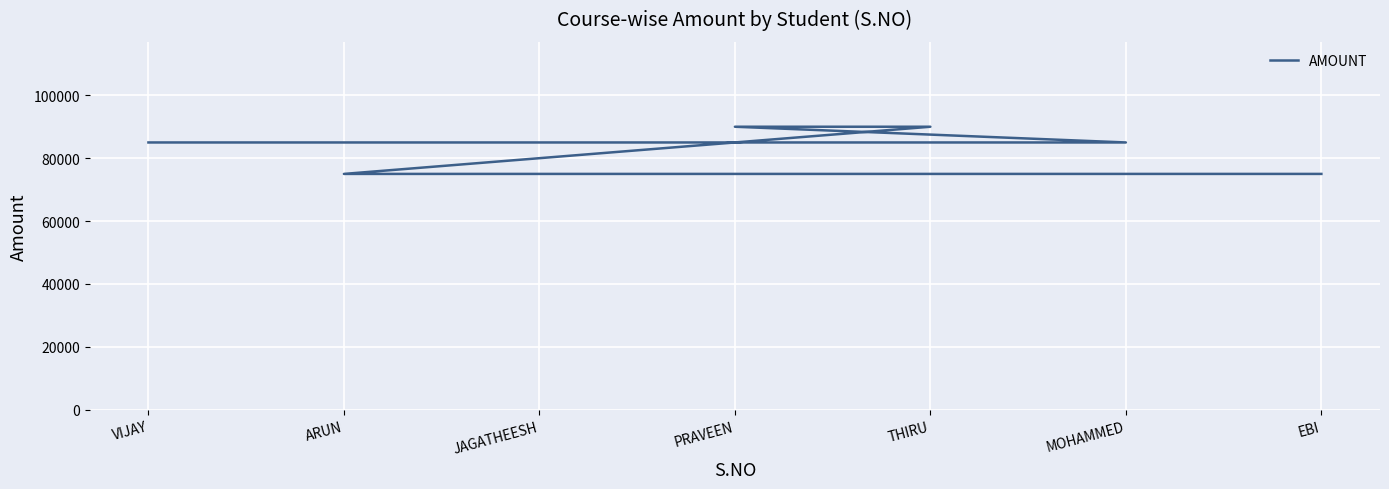

What is the difference between the second highest and second lowest values?

15000